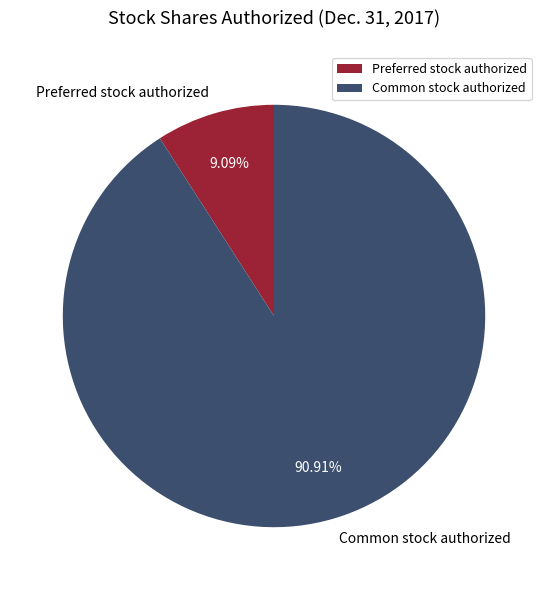

How many slices are in this pie chart?

2